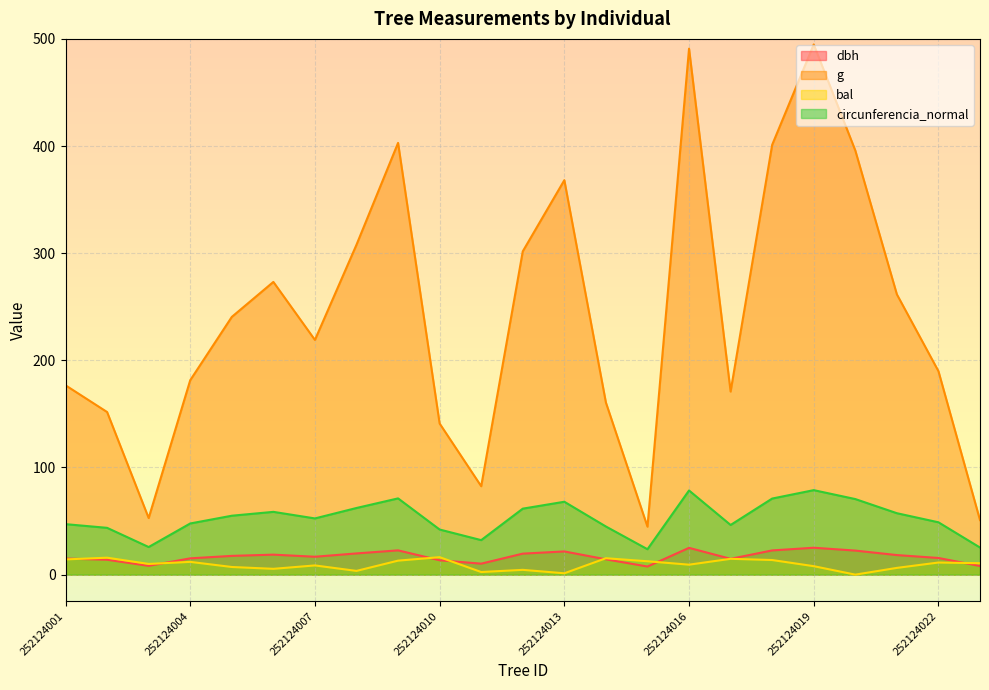

Does the chart display data point markers on the line(s)?

No